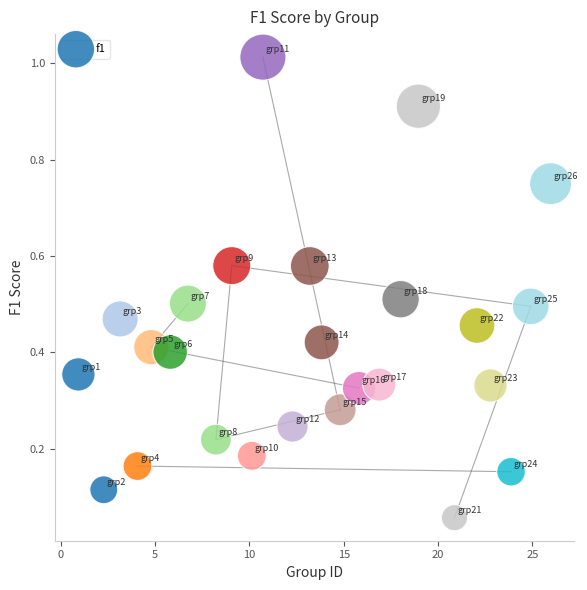

What is the range of X values (max minus min)?

25.0